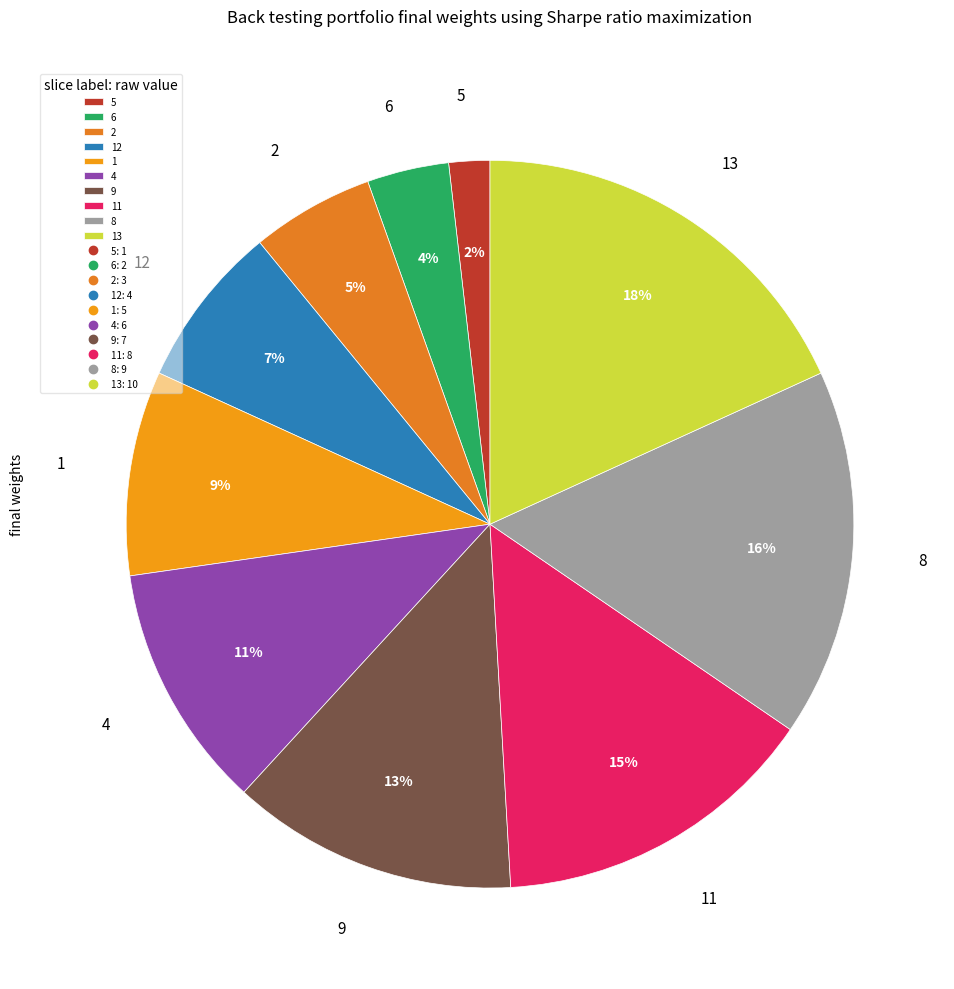

The 9 slice represents 13% of the pie. True or false?

True